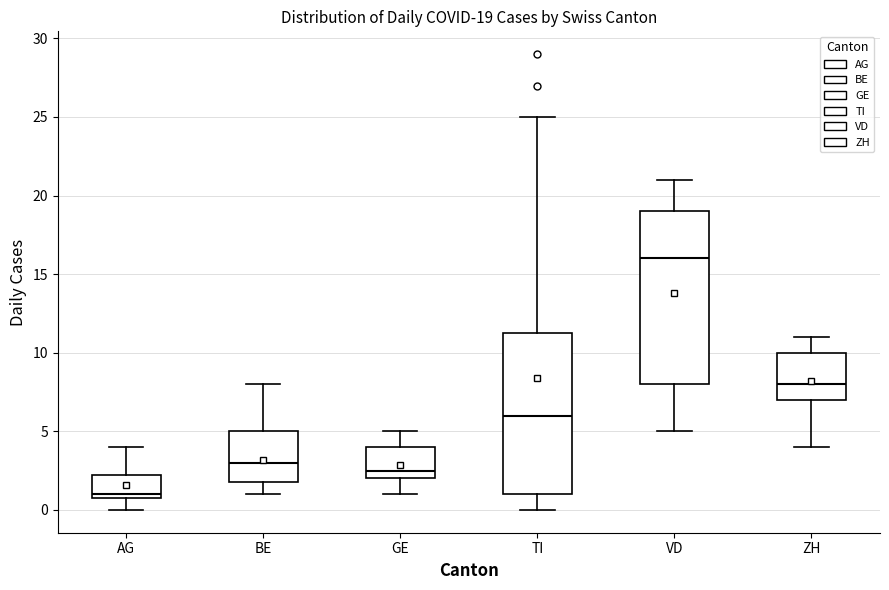

Which box's median line is the lowest?

AG